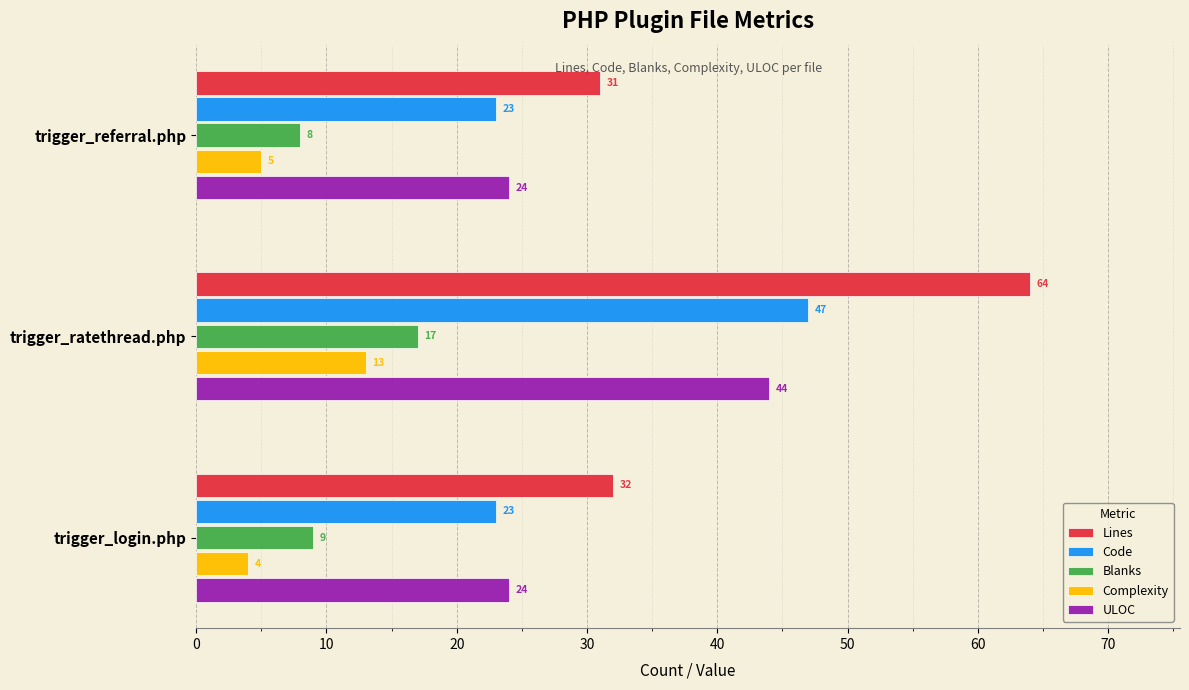

At how many categories does at least one series exceed 49?

1